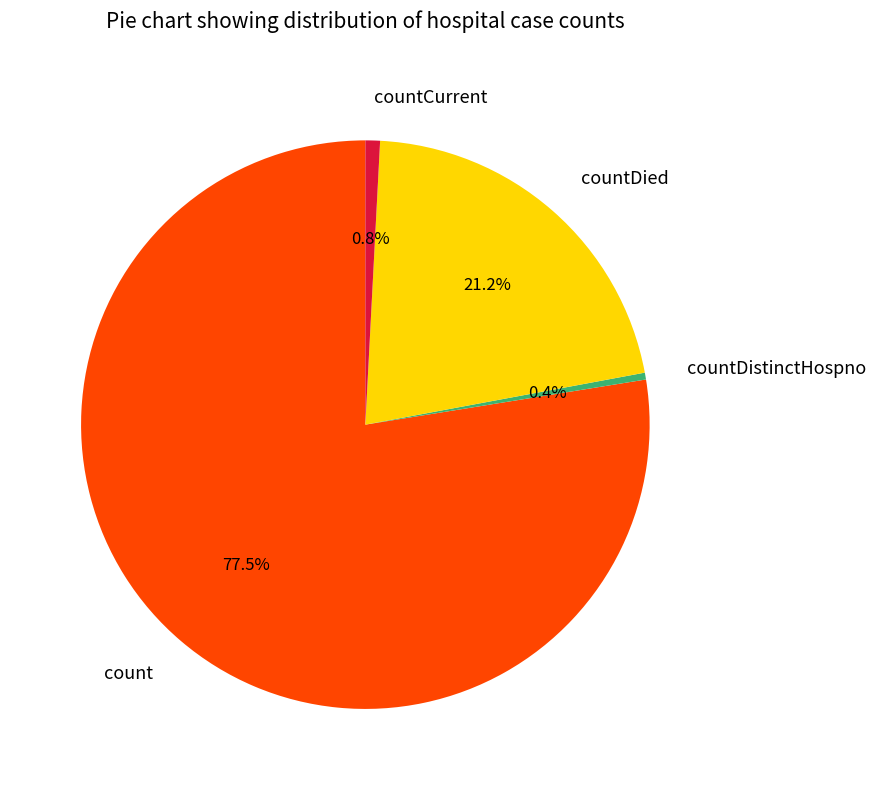

To the nearest percent, what is the combined percentage of countDistinctHospno and countDied?

22%